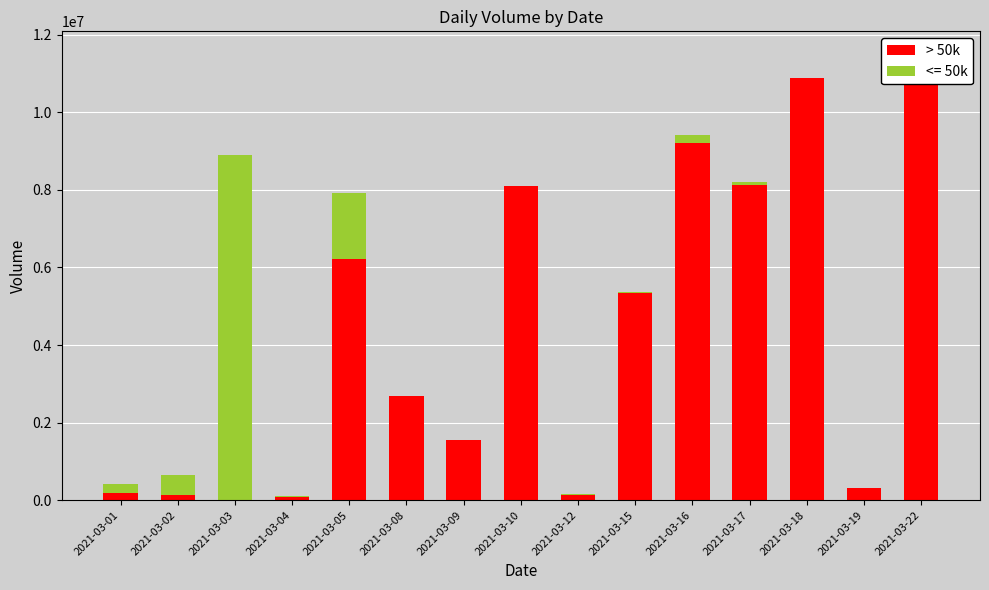

The value at 2021-03-08 is 2690300. True or false?

True